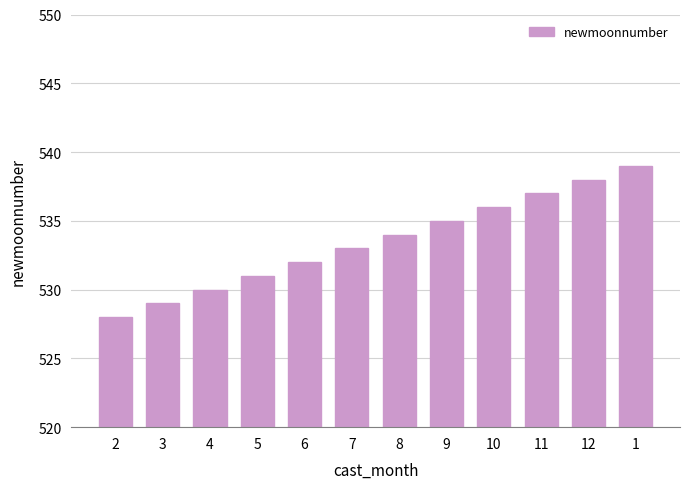

Which category has the lowest value across all series?

2